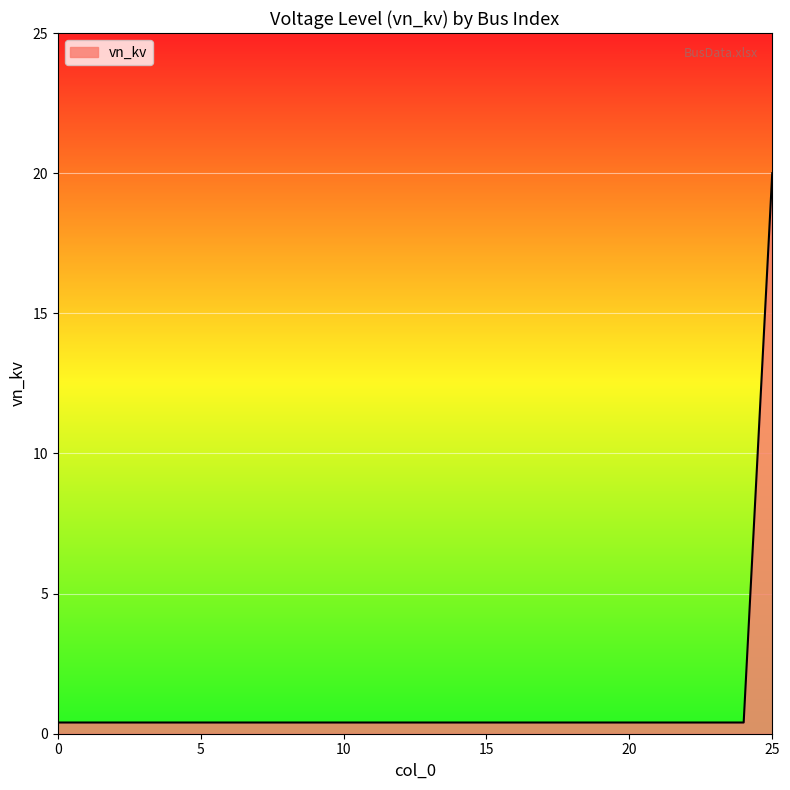

What is the maximum value shown in the chart?

20.0